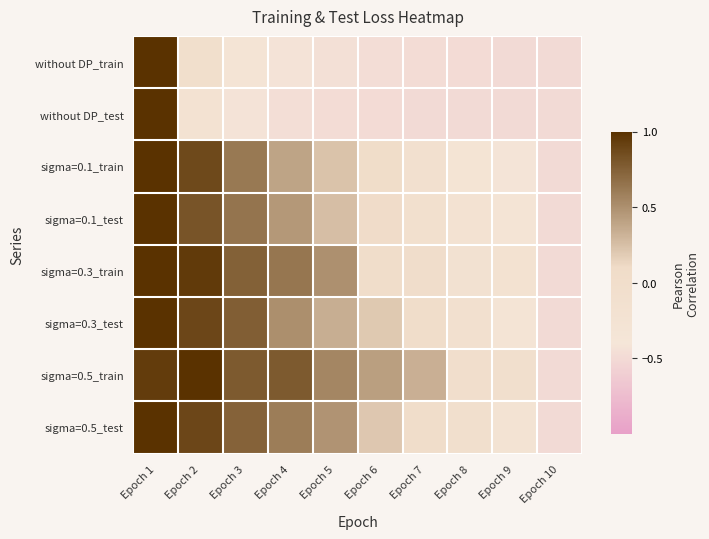

Reading left to right, what are all the values shown in this chart?

without DP_train: Epoch 1=1.0	Epoch 2=-0.0	Epoch 3=-0.3	Epoch 4=-0.4	Epoch 5=-0.4	Epoch 6=-0.5	Epoch 7=-0.5	Epoch 8=-0.5	Epoch 9=-0.5	Epoch 10=-0.5
without DP_test: Epoch 1=1.0	Epoch 2=-0.2	Epoch 3=-0.4	Epoch 4=-0.5	Epoch 5=-0.5	Epoch 6=-0.5	Epoch 7=-0.5	Epoch 8=-0.5	Epoch 9=-0.5	Epoch 10=-0.5
sigma=0.1_train: Epoch 1=1.0	Epoch 2=0.9	Epoch 3=0.6	Epoch 4=0.4	Epoch 5=0.2	Epoch 6=0.0	Epoch 7=-0.1	Epoch 8=-0.3	Epoch 9=-0.4	Epoch 10=-0.5
sigma=0.1_test: Epoch 1=1.0	Epoch 2=0.8	Epoch 3=0.6	Epoch 4=0.5	Epoch 5=0.3	Epoch 6=0.1	Epoch 7=-0.1	Epoch 8=-0.2	Epoch 9=-0.3	Epoch 10=-0.5
sigma=0.3_train: Epoch 1=1.0	Epoch 2=0.9	Epoch 3=0.7	Epoch 4=0.6	Epoch 5=0.5	Epoch 6=0.0	Epoch 7=0.0	Epoch 8=-0.2	Epoch 9=-0.2	Epoch 10=-0.5
sigma=0.3_test: Epoch 1=1.0	Epoch 2=0.9	Epoch 3=0.8	Epoch 4=0.5	Epoch 5=0.3	Epoch 6=0.2	Epoch 7=0.0	Epoch 8=-0.1	Epoch 9=-0.3	Epoch 10=-0.5
sigma=0.5_train: Epoch 1=0.9	Epoch 2=1.0	Epoch 3=0.8	Epoch 4=0.8	Epoch 5=0.6	Epoch 6=0.4	Epoch 7=0.3	Epoch 8=-0.0	Epoch 9=-0.1	Epoch 10=-0.5
sigma=0.5_test: Epoch 1=1.0	Epoch 2=0.9	Epoch 3=0.7	Epoch 4=0.6	Epoch 5=0.5	Epoch 6=0.2	Epoch 7=0.0	Epoch 8=-0.1	Epoch 9=-0.3	Epoch 10=-0.5